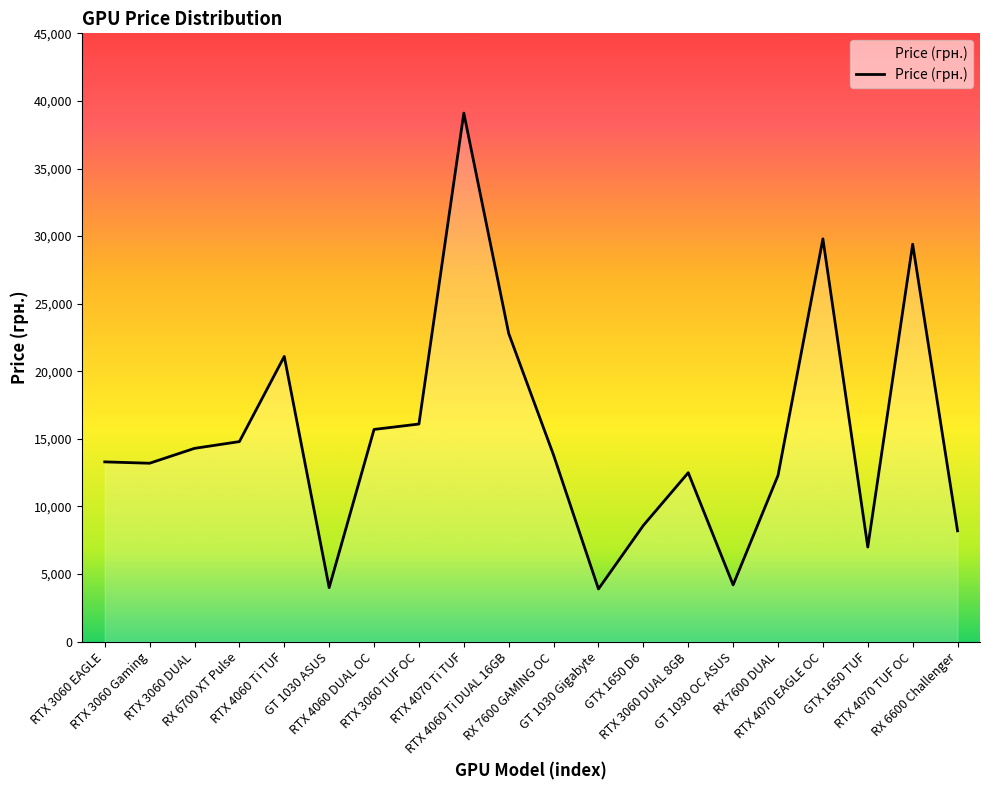

What is the difference between the values at GTX 1650 D6 and RTX 3060 EAGLE?

4700